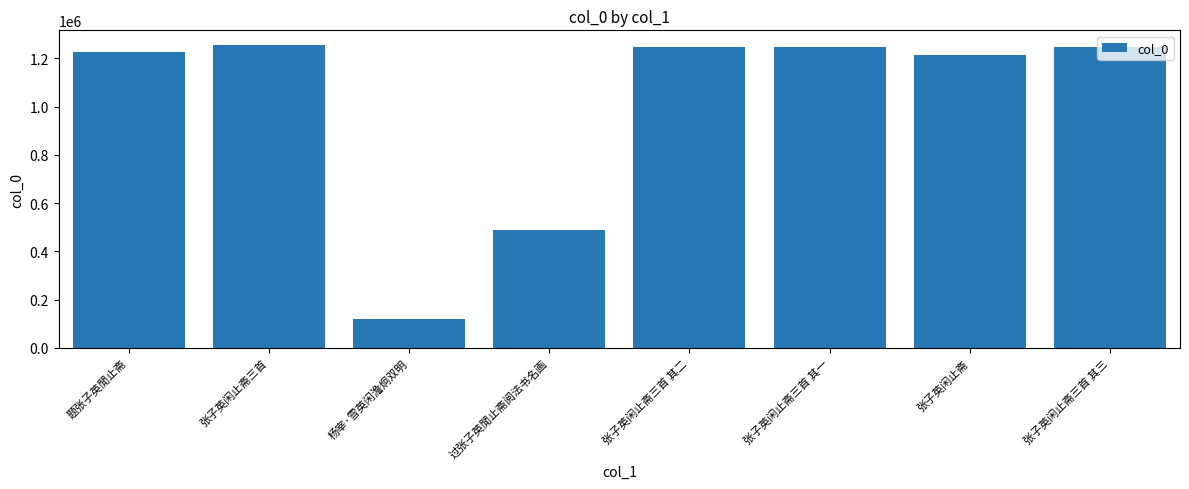

True or false: the data shows 1224973 at 题张子英閒止斋.

True